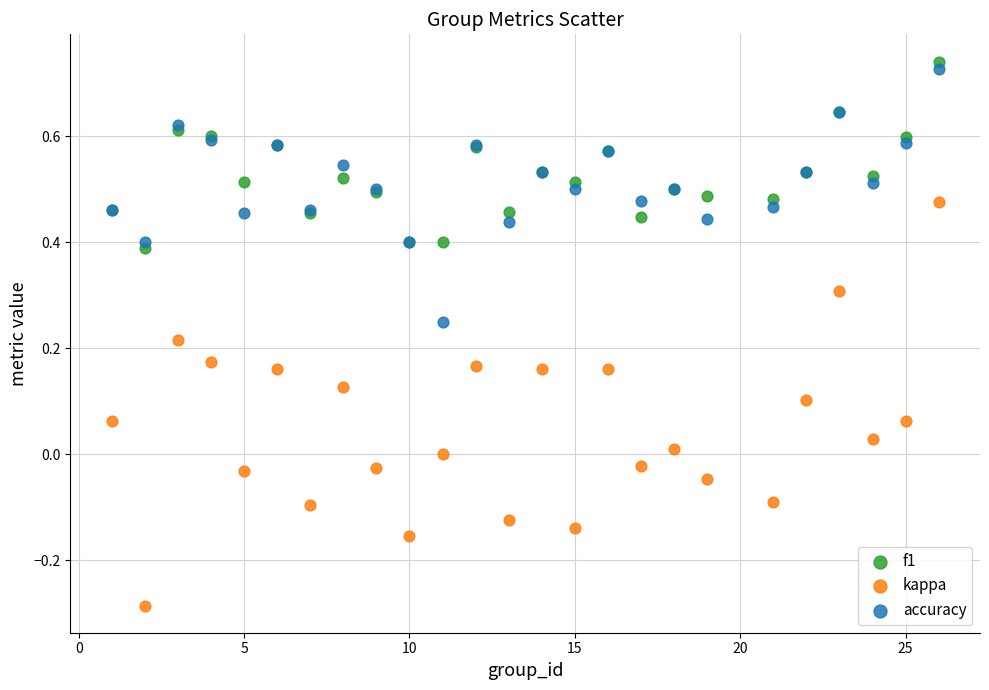

What are all the series names shown in the legend?

f1, kappa, accuracy